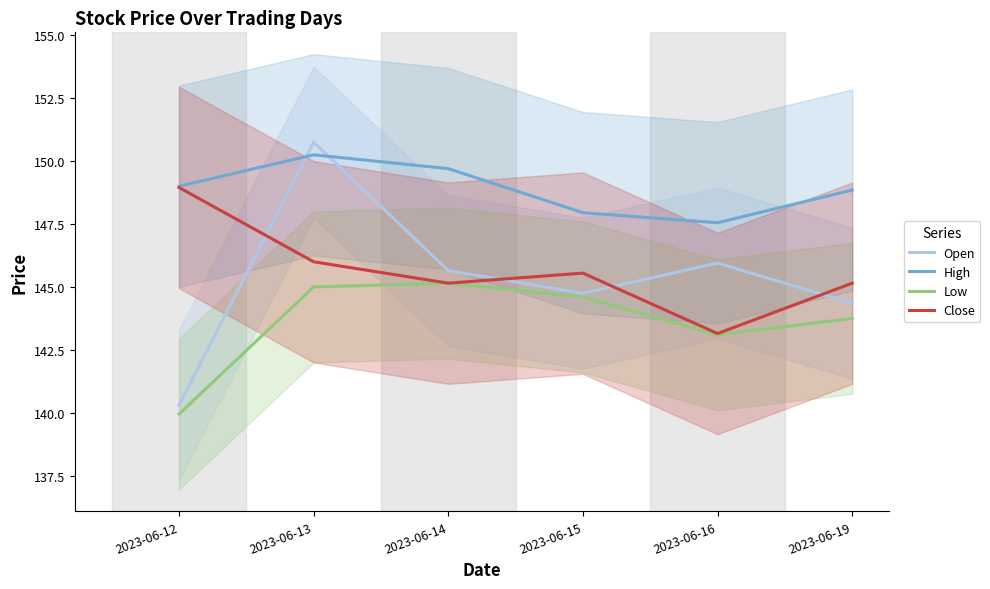

Which series has the widest spread of values?

Open